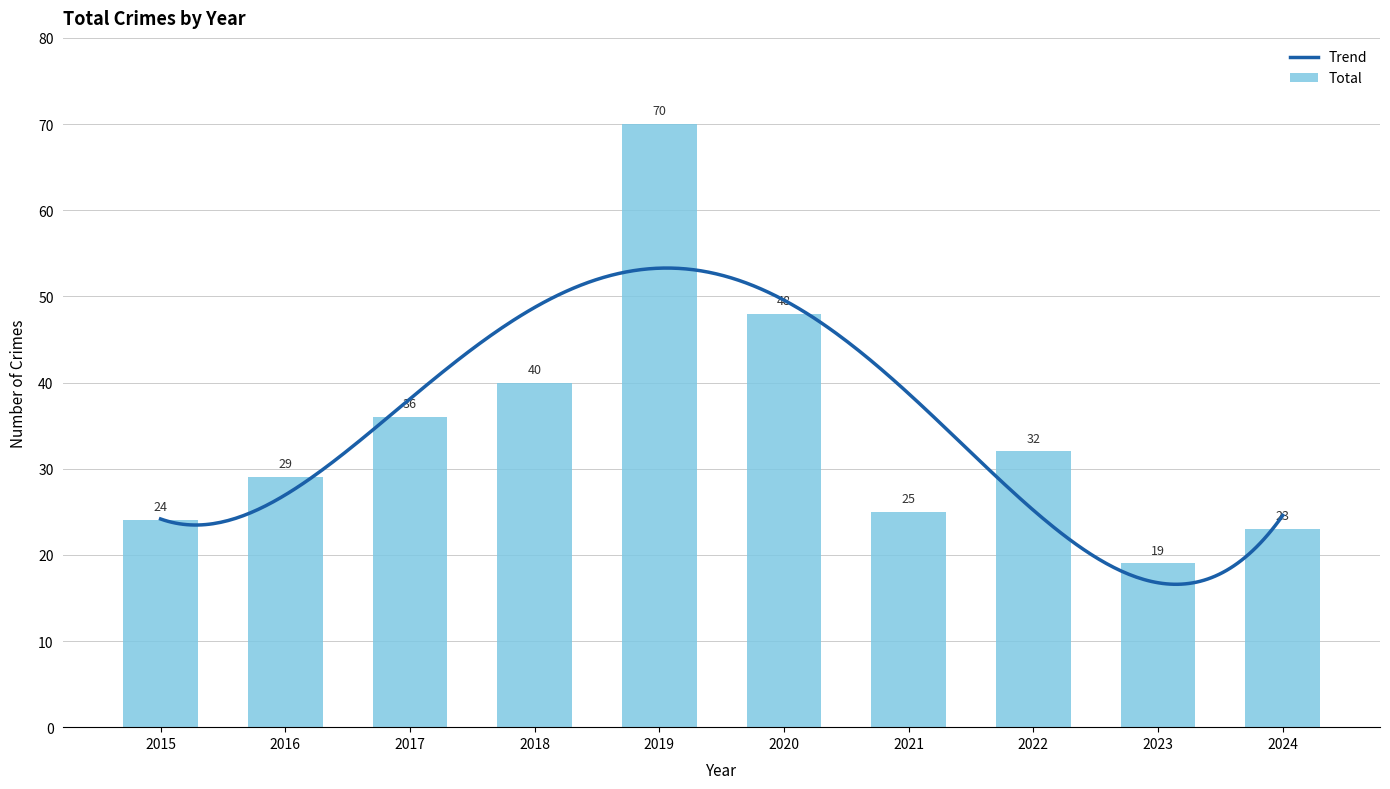

At which label does the data first exceed 32?

2017